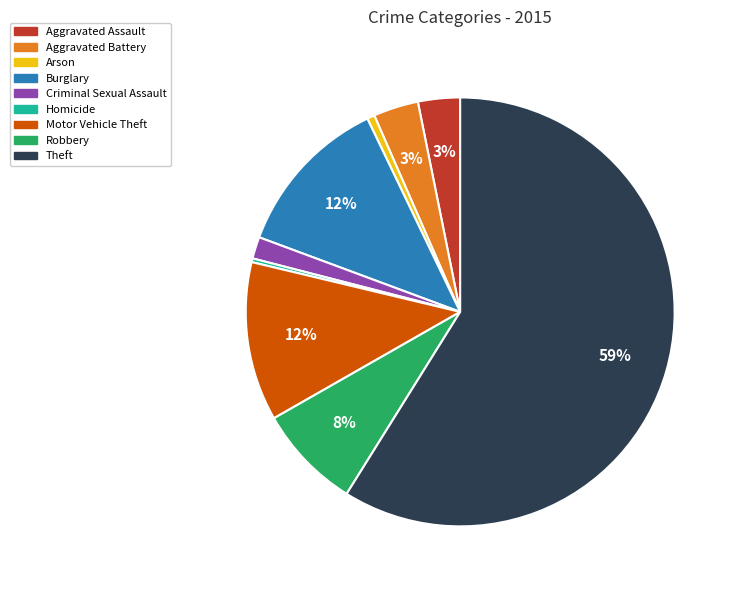

Is the sum of Motor Vehicle Theft and Theft greater than half?

Yes